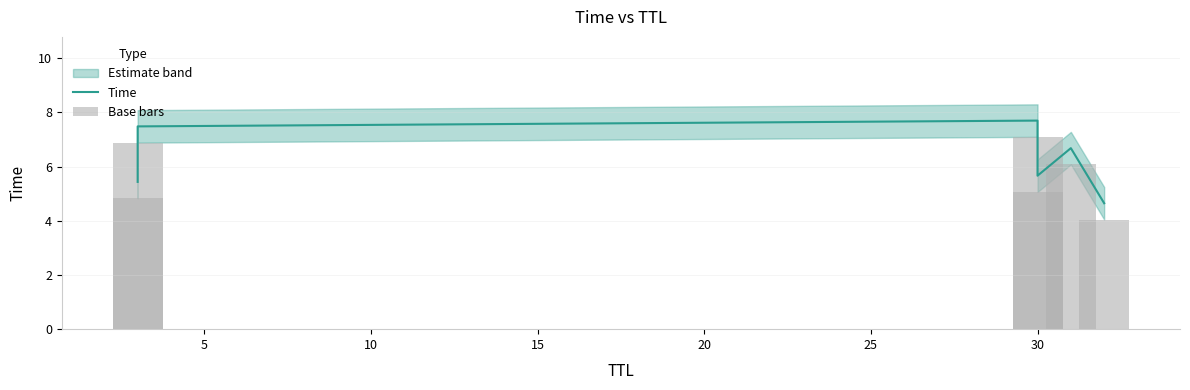

At how many categories does at least one series exceed 5?

5